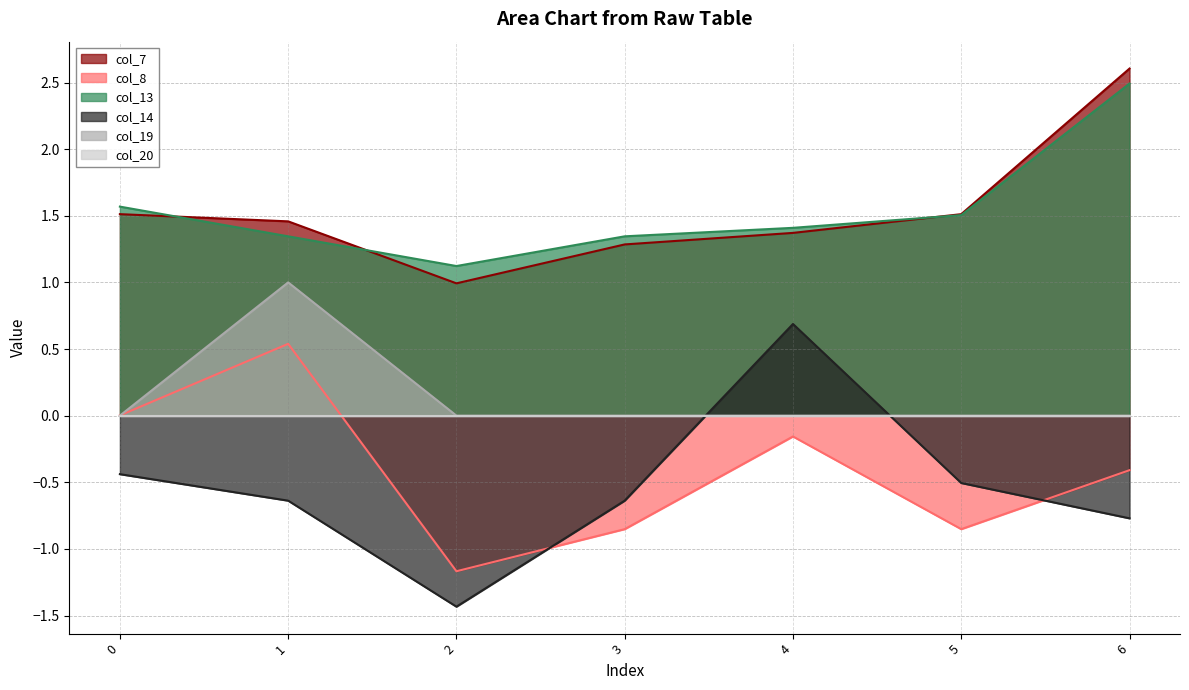

How many data points does each series have?

7